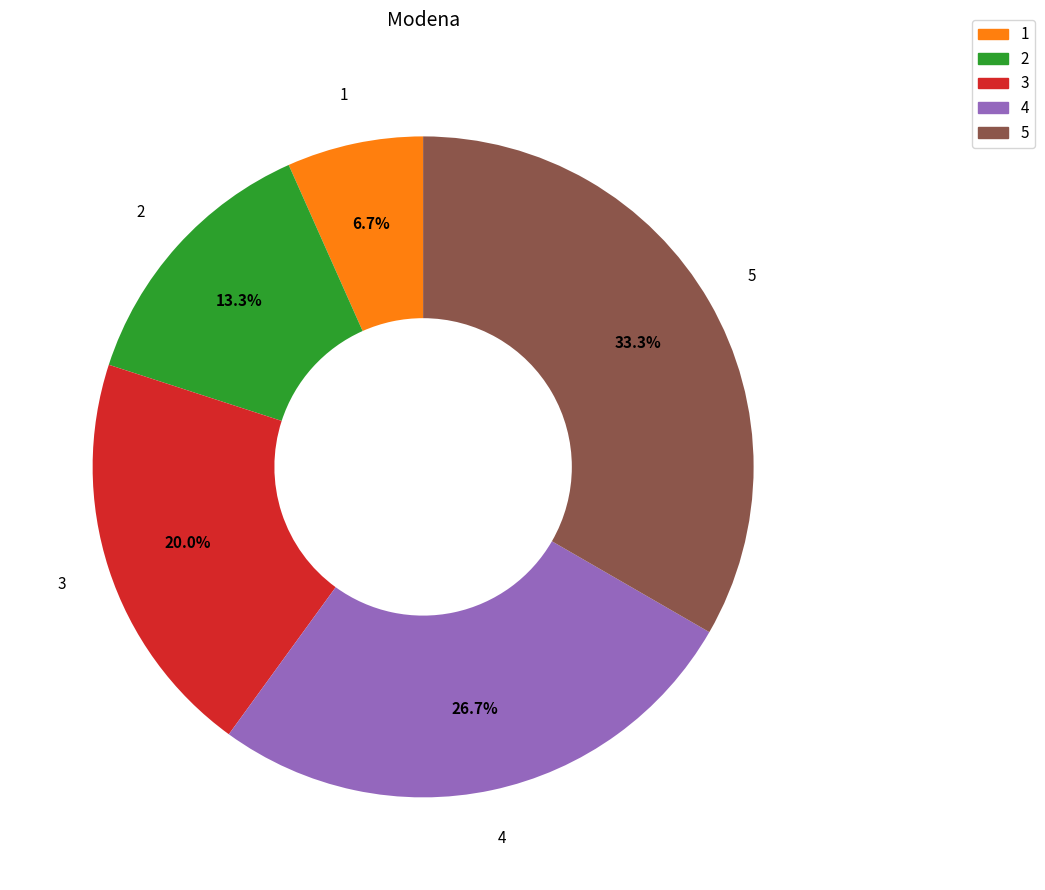

Does any single category account for the majority?

No